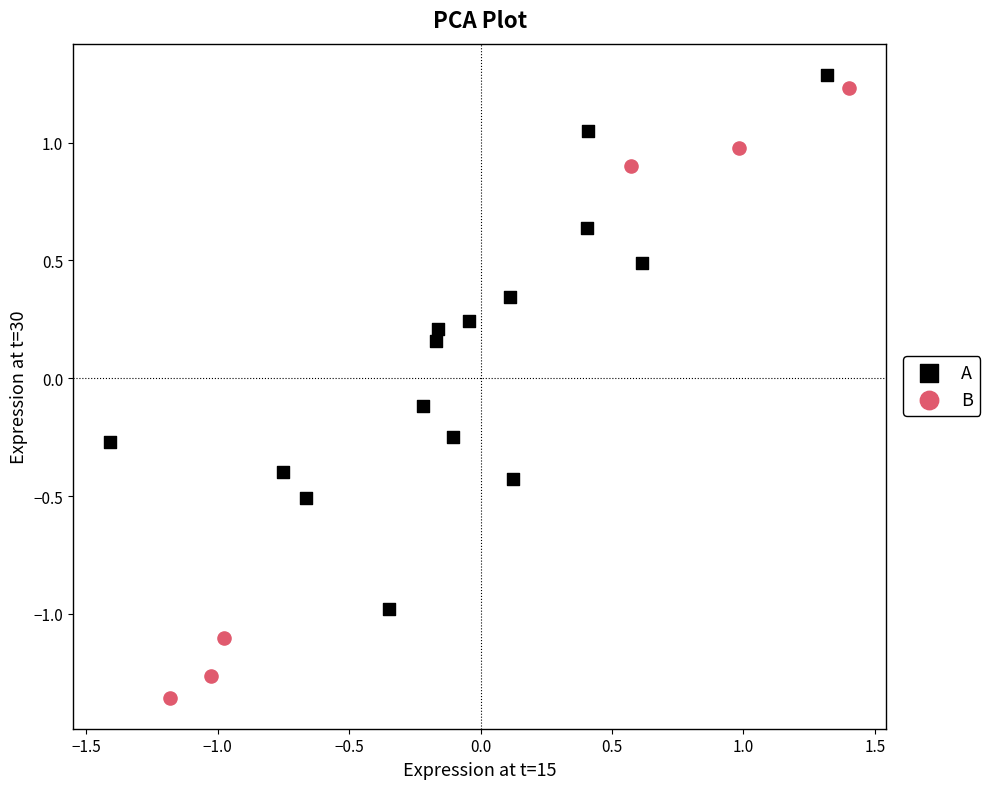

Which series reaches the minimum Y coordinate?

B